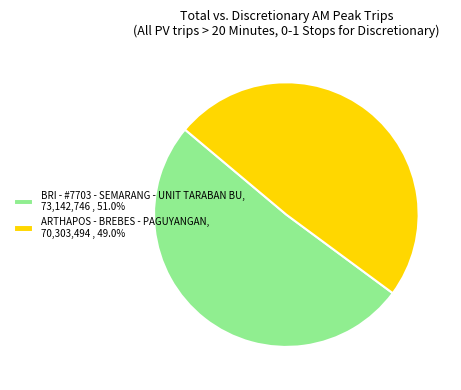

Does BRI - #7703 - SEMARANG - UNIT TARABAN BU, 73,142,746 , 51.0% represent more than half of the total?

Yes